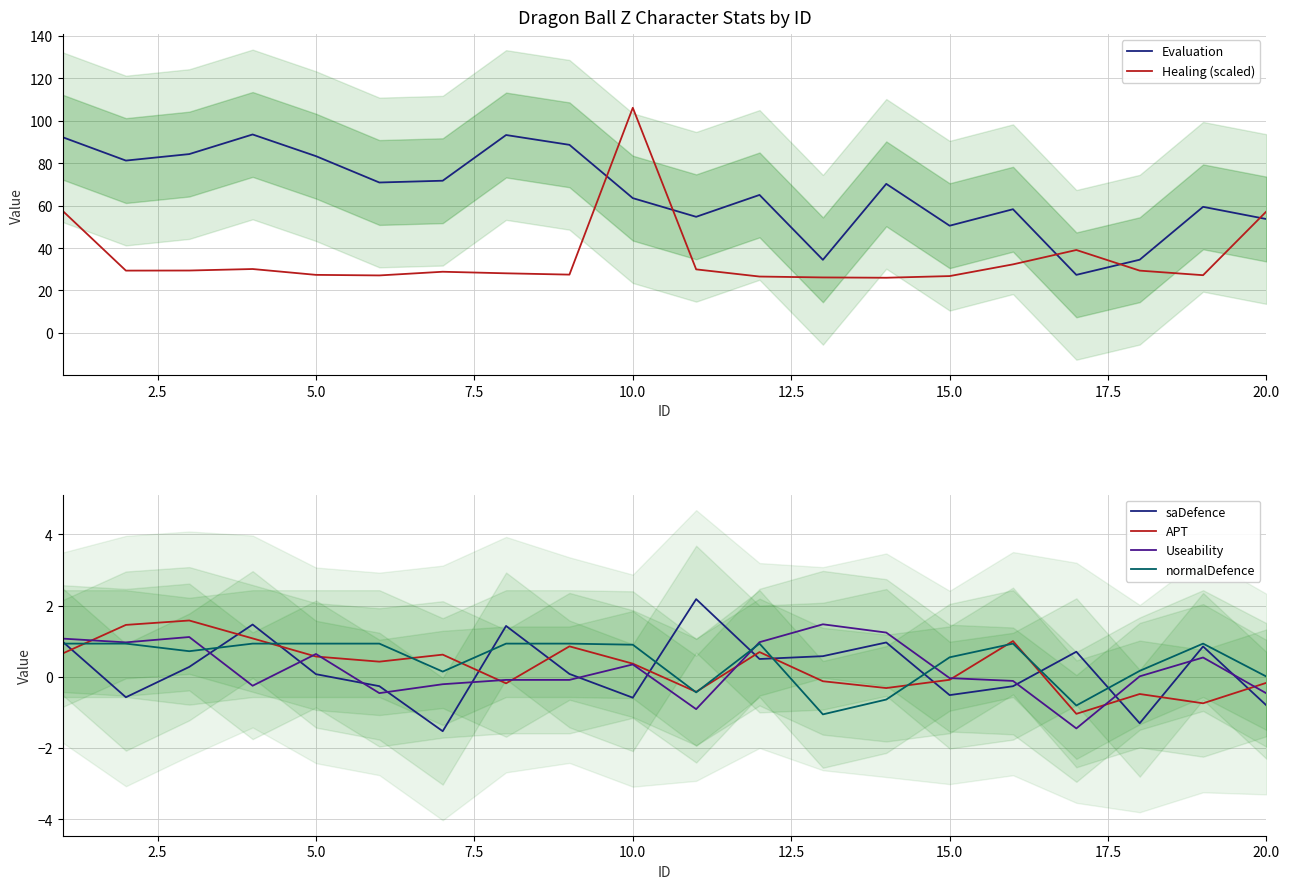

What is the minimum value for Useability?

-1.5